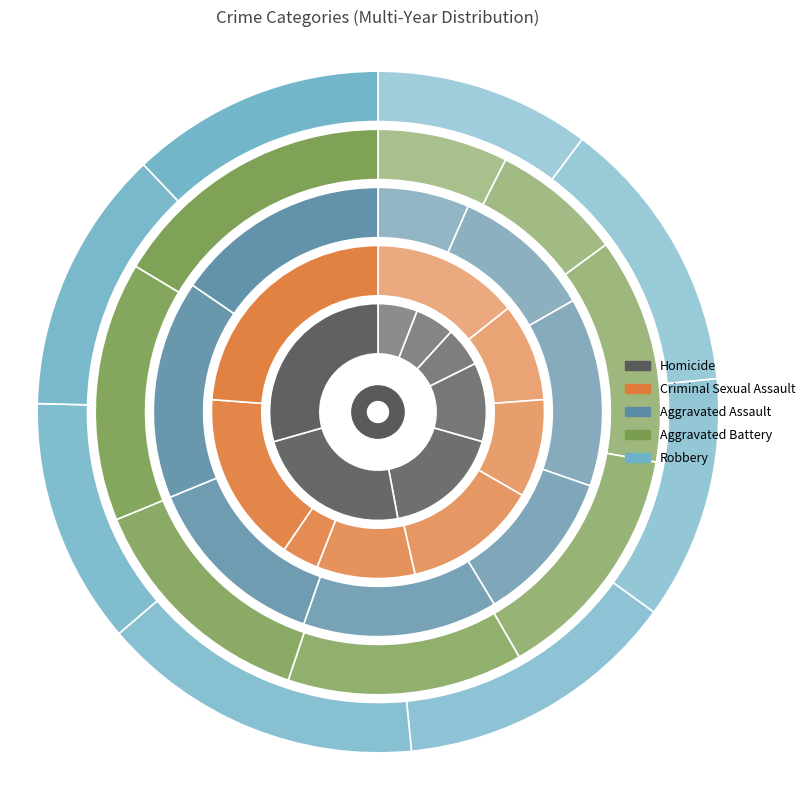

To the nearest percent, what is the average slice percentage?

12%